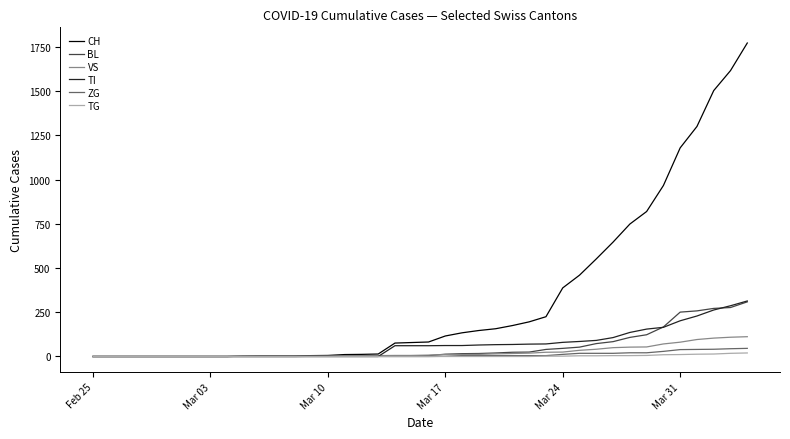

Which series has the largest total across all categories?

CH